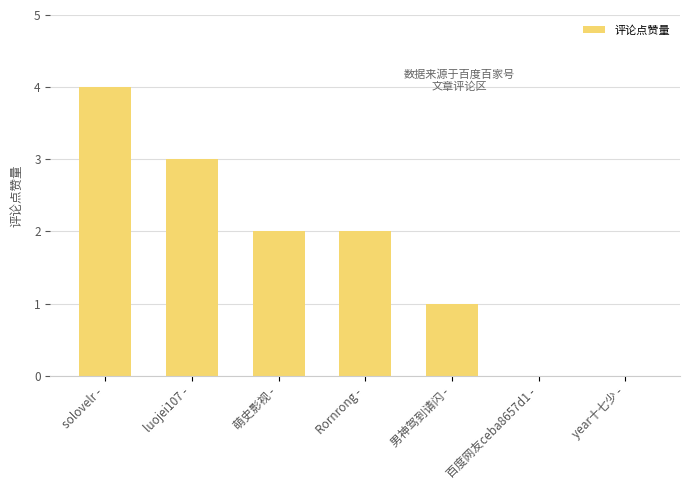

Reading left to right, list all the values displayed in this chart.

4	3	2	2	1	0	0